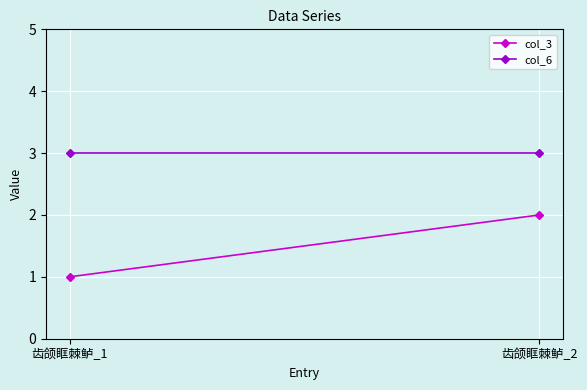

What is the value of the col_6 point at the 1st from the left?

3